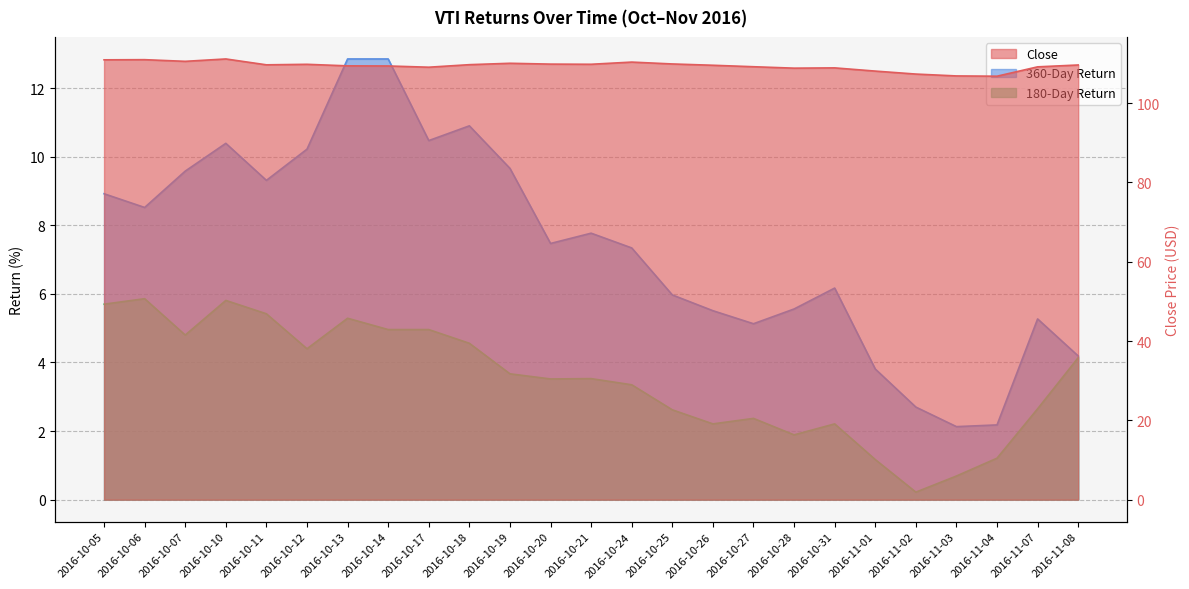

Which series changed the most between 2016-10-25 and 2016-11-02?

360-Day Return